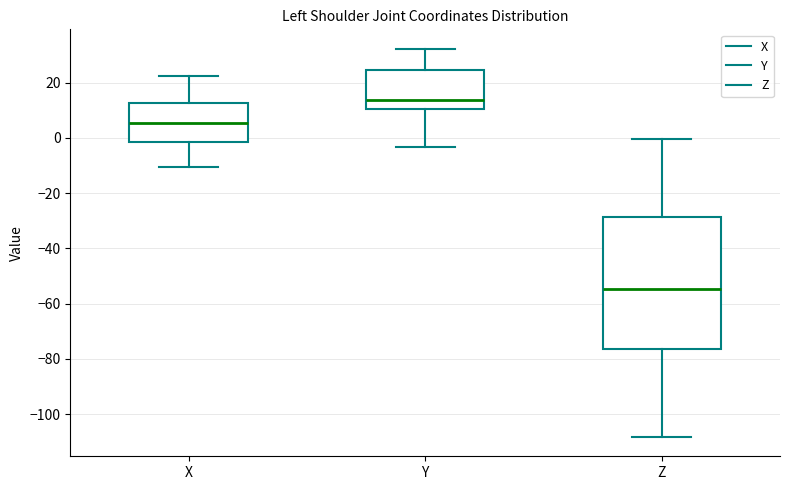

Which box has the lowest median line?

Z